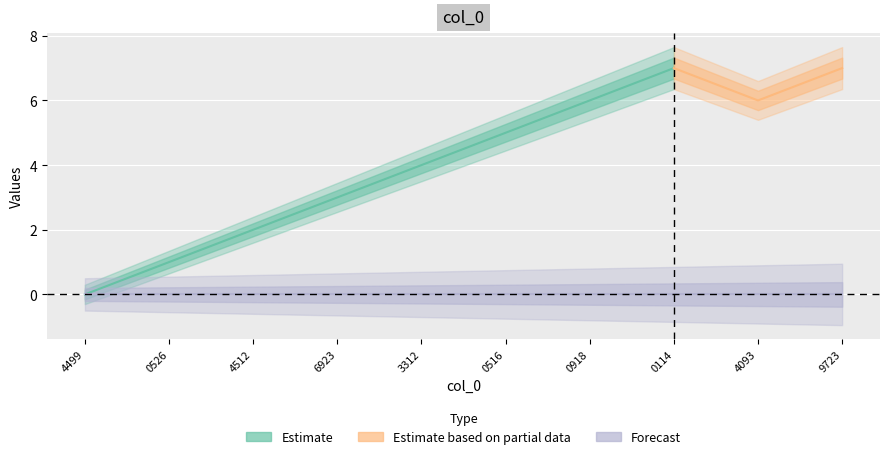

Reading right to left, what are all the values shown in this chart?

col_1: 7	6	7	6	5	4	3	2	1	0
col_2: 0	0	0	0	0	0	0	0	0	0